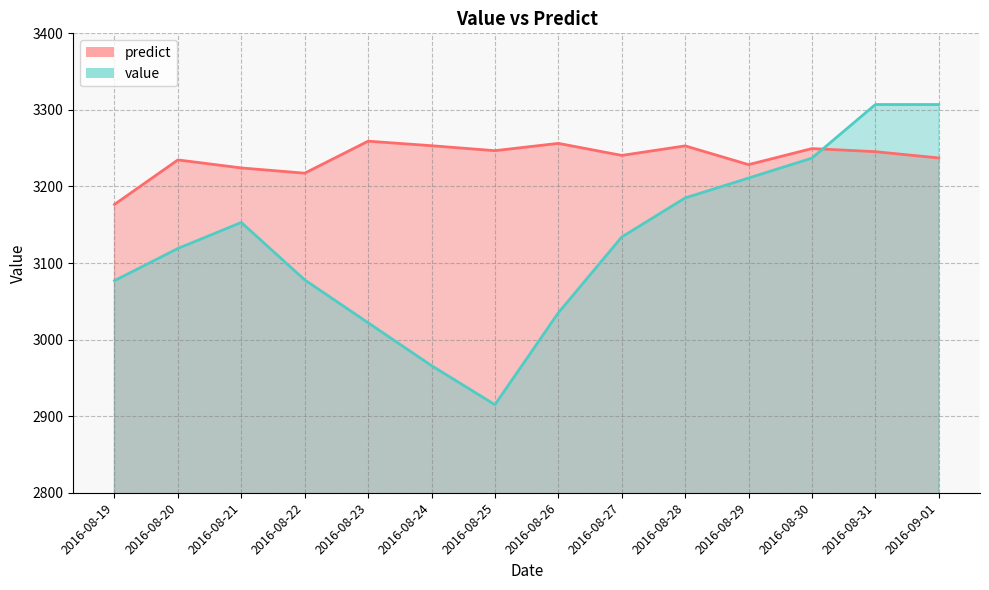

Which has a higher value, 2016-08-19 or 2016-08-26?

2016-08-26